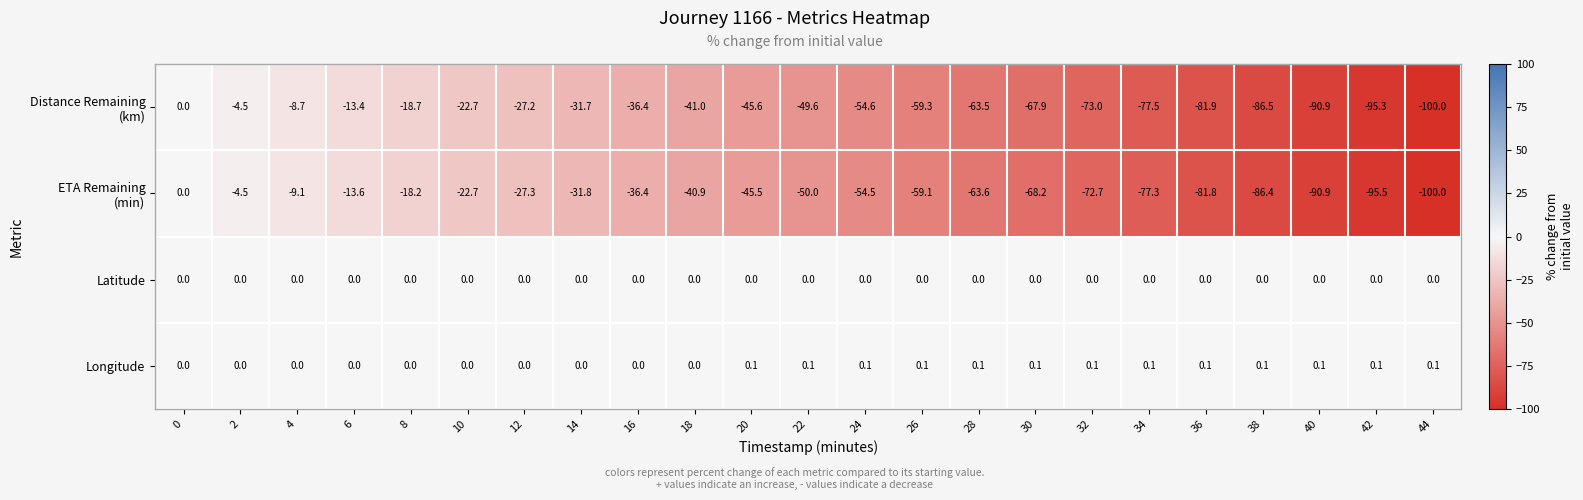

How many data points does each series have?

23